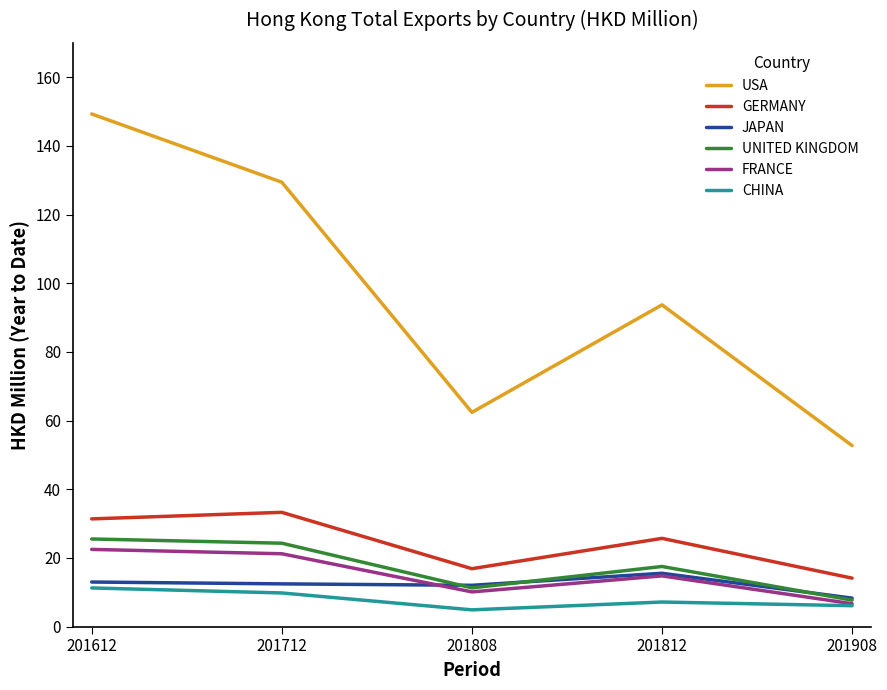

Does the chart have visible grid lines?

No